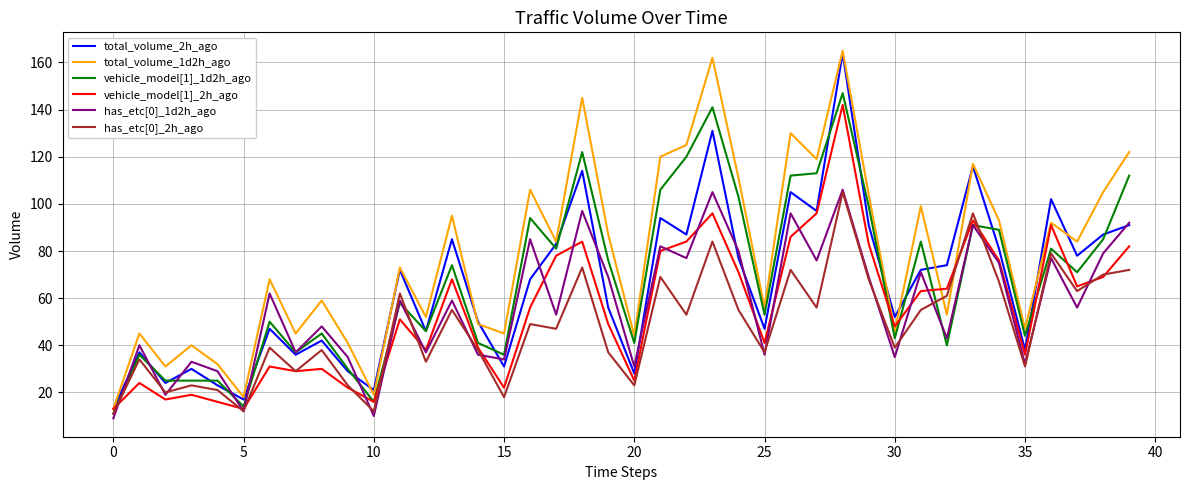

What is the minimum value for has_etc[0]_1d2h_ago?

9